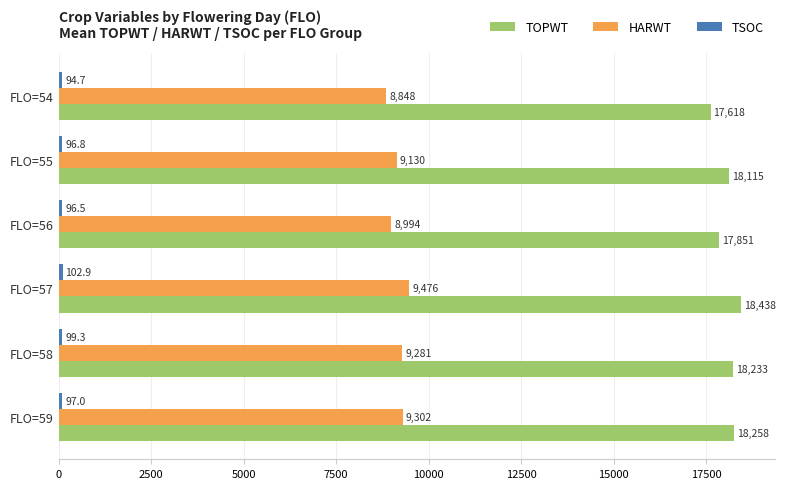

Which category has the highest value in the TOPWT series?

FLO=57